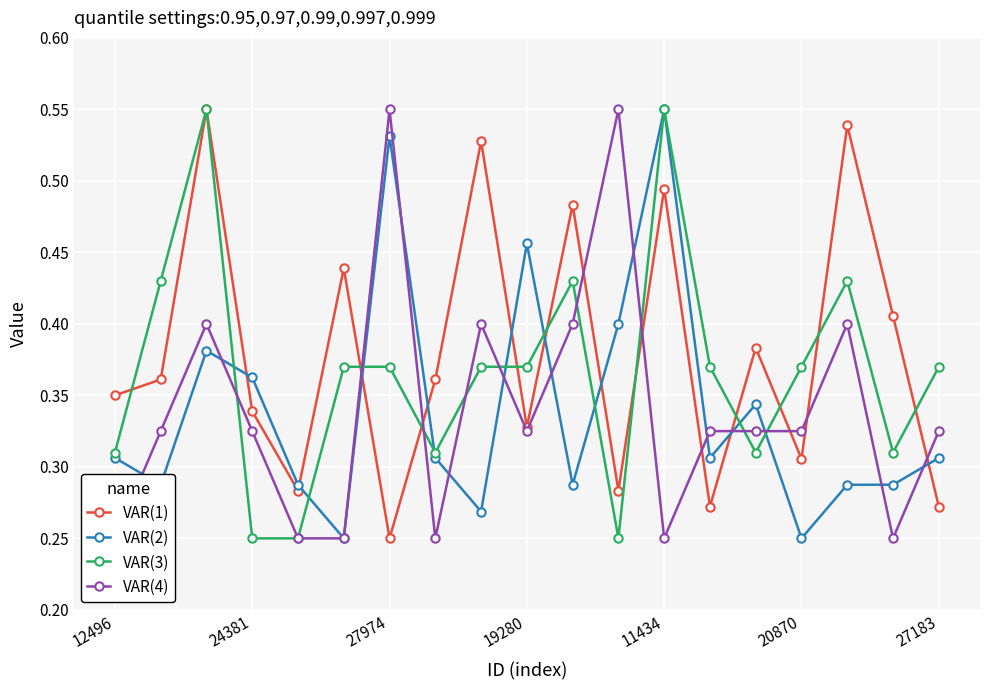

Which series has the largest range (max minus min)?

VAR(1)